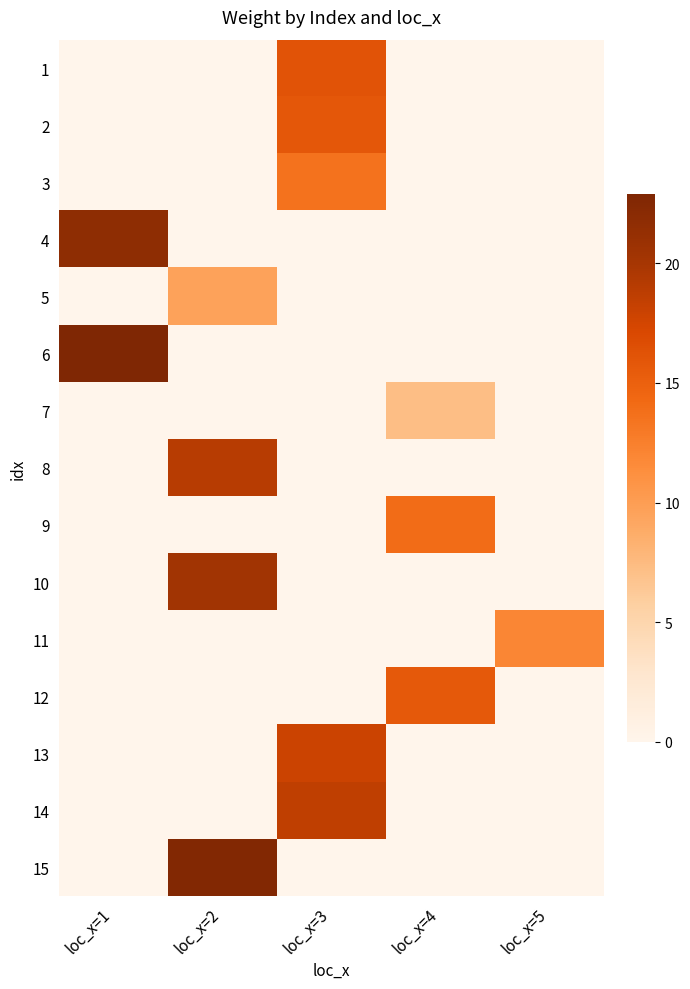

At how many categories does at least one series exceed 6?

5